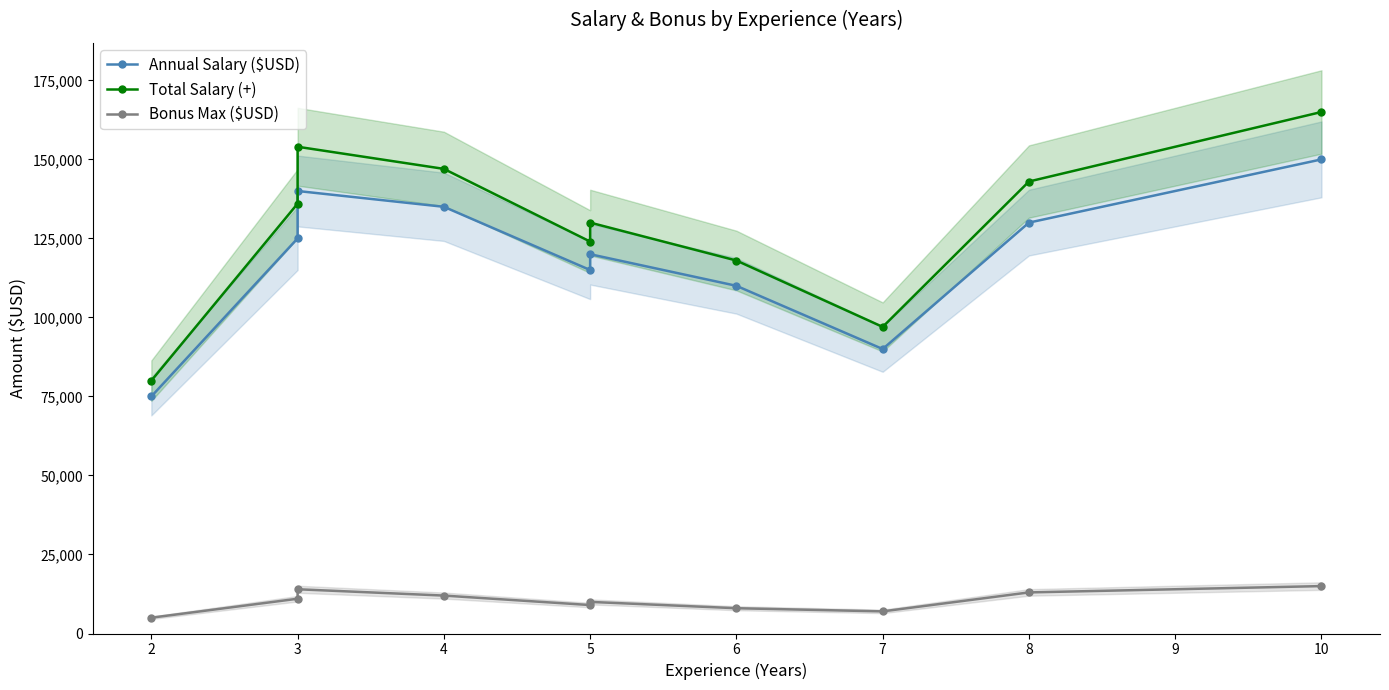

What are all the series names shown in the legend?

Annual Salary ($USD), Total Salary (+), Bonus Max ($USD)